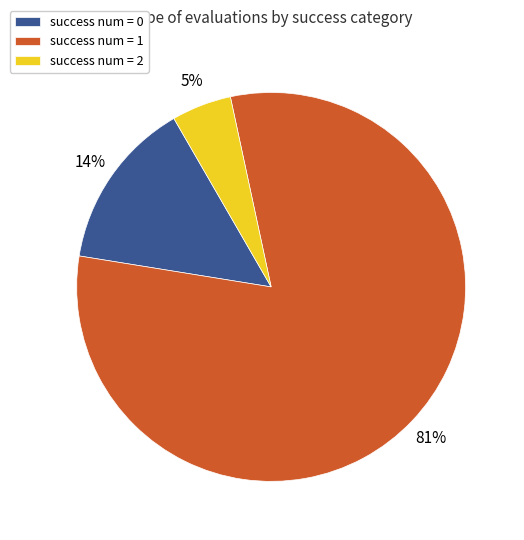

Which category has the biggest portion of the pie?

success num = 1